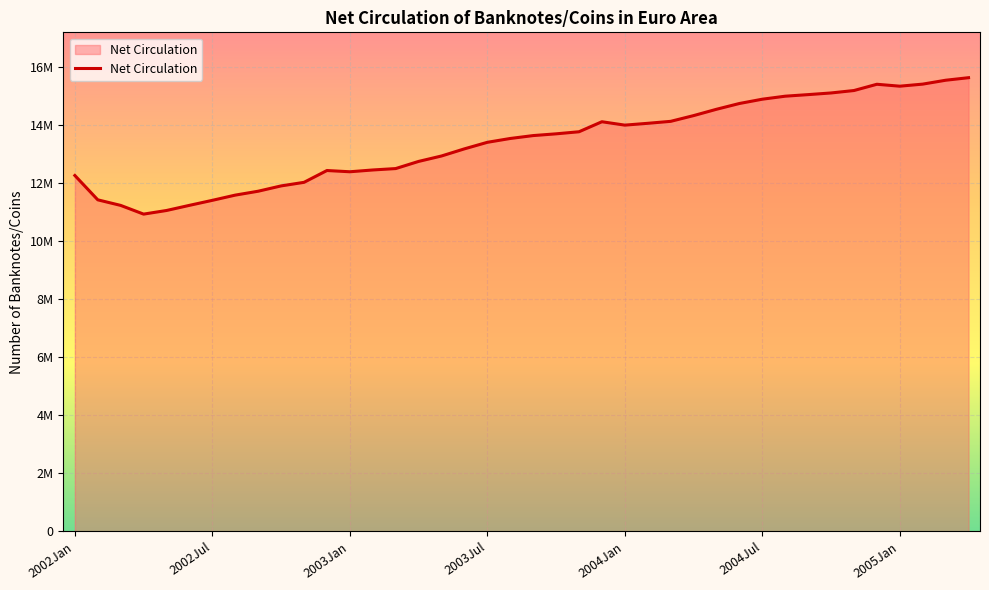

Does the chart display data point markers on the line(s)?

No